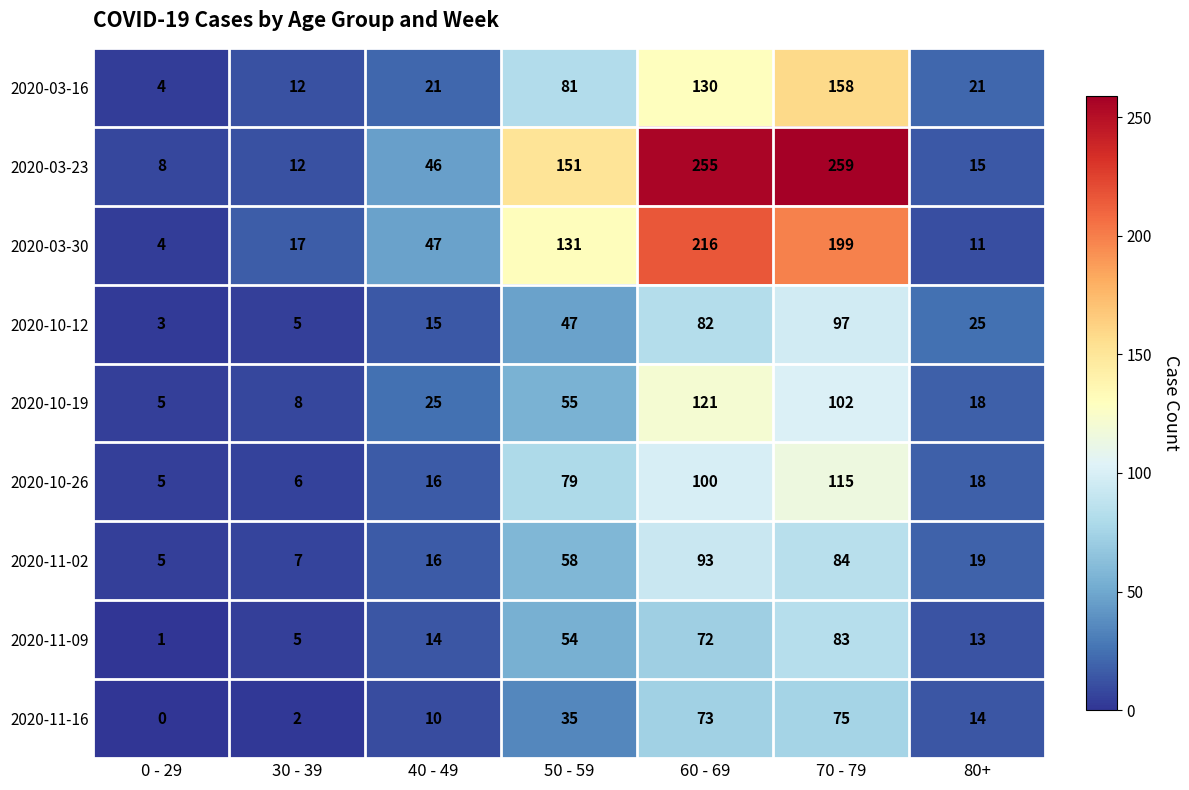

Where is 2020-11-16 nearest to the value 37?

50 - 59